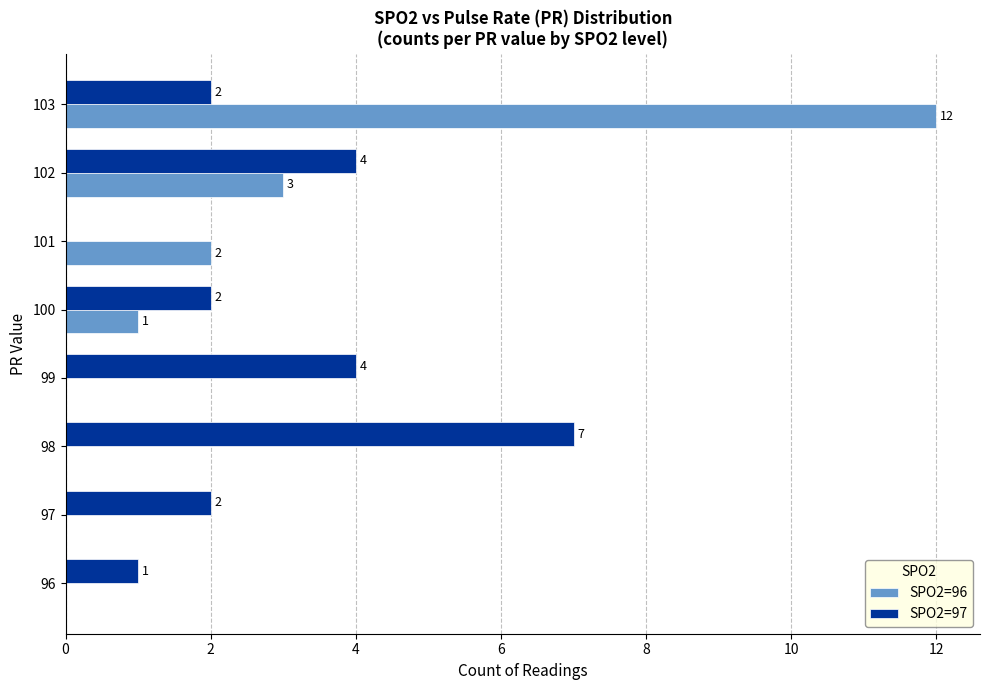

What is the total value across all series at 98?

7